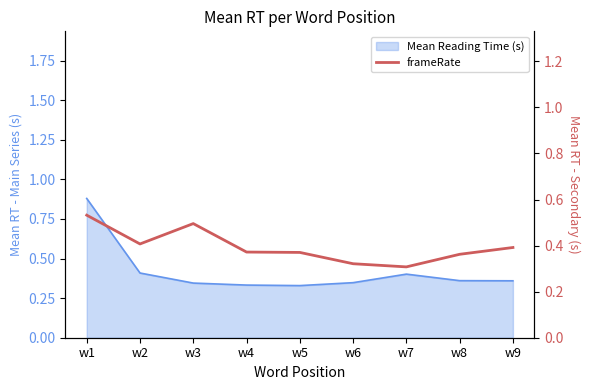

What is the value of the 1st point from the left?

0.5